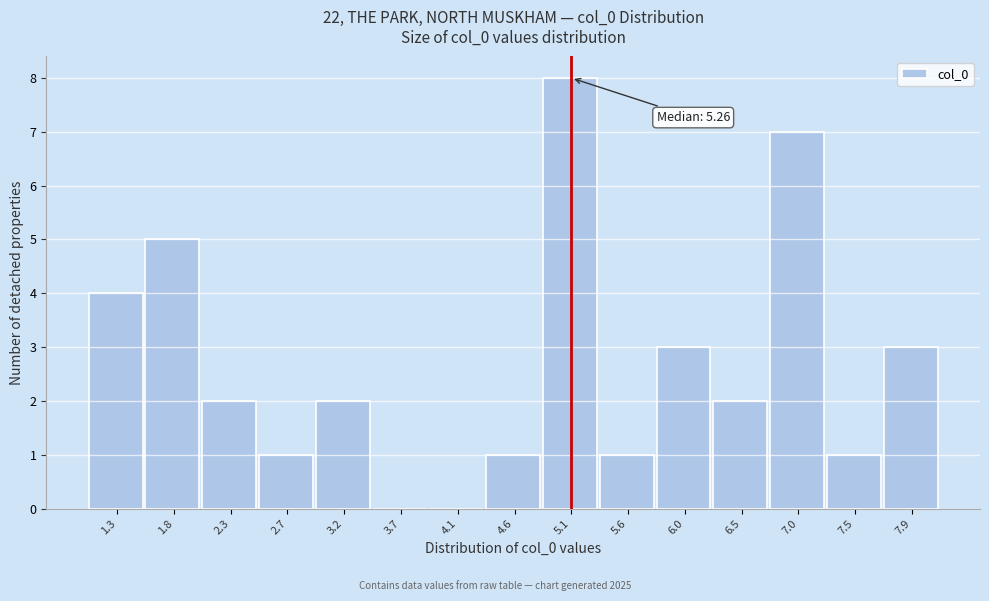

Reading right to left, extract all data points from this chart.

7.9=3	7.5=1	7.0=7	6.5=2	6.0=3	5.6=1	5.1=8	4.6=1	4.1=0	3.7=0	3.2=2	2.7=1	2.3=2	1.8=5	1.3=4